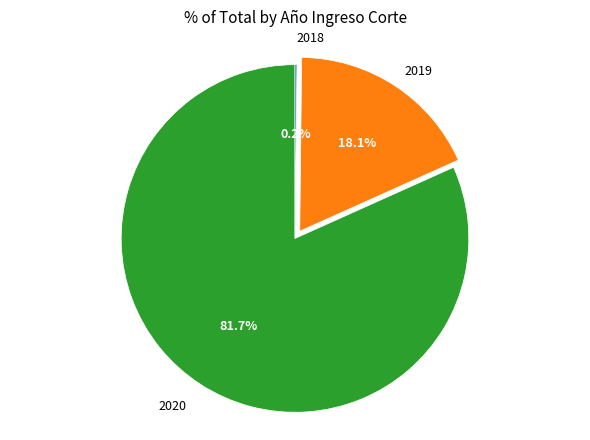

Which slice represents more than half of the pie?

2020